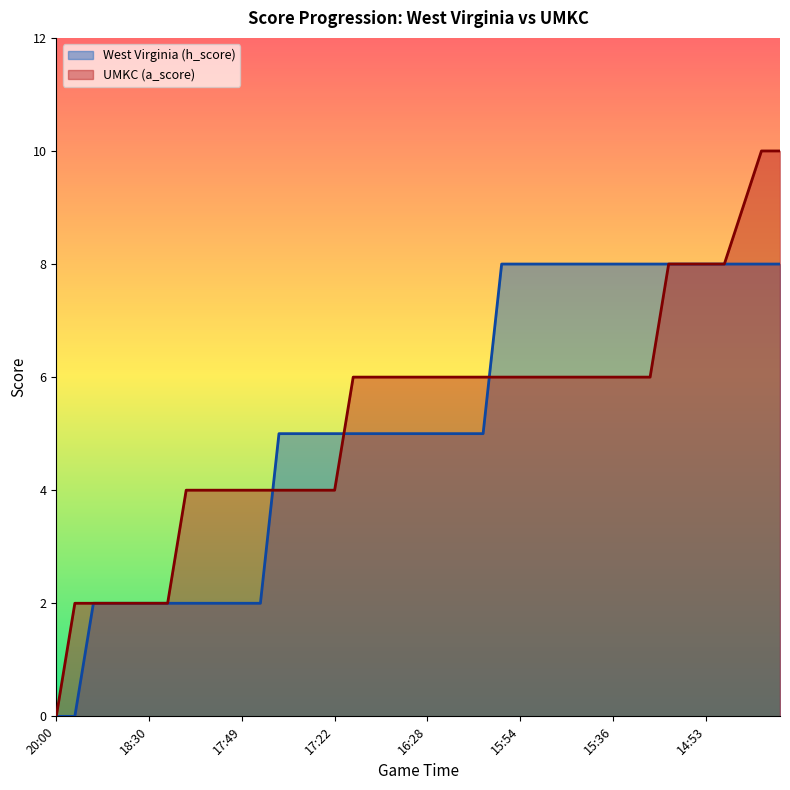

Does the chart display data point markers on the line(s)?

No